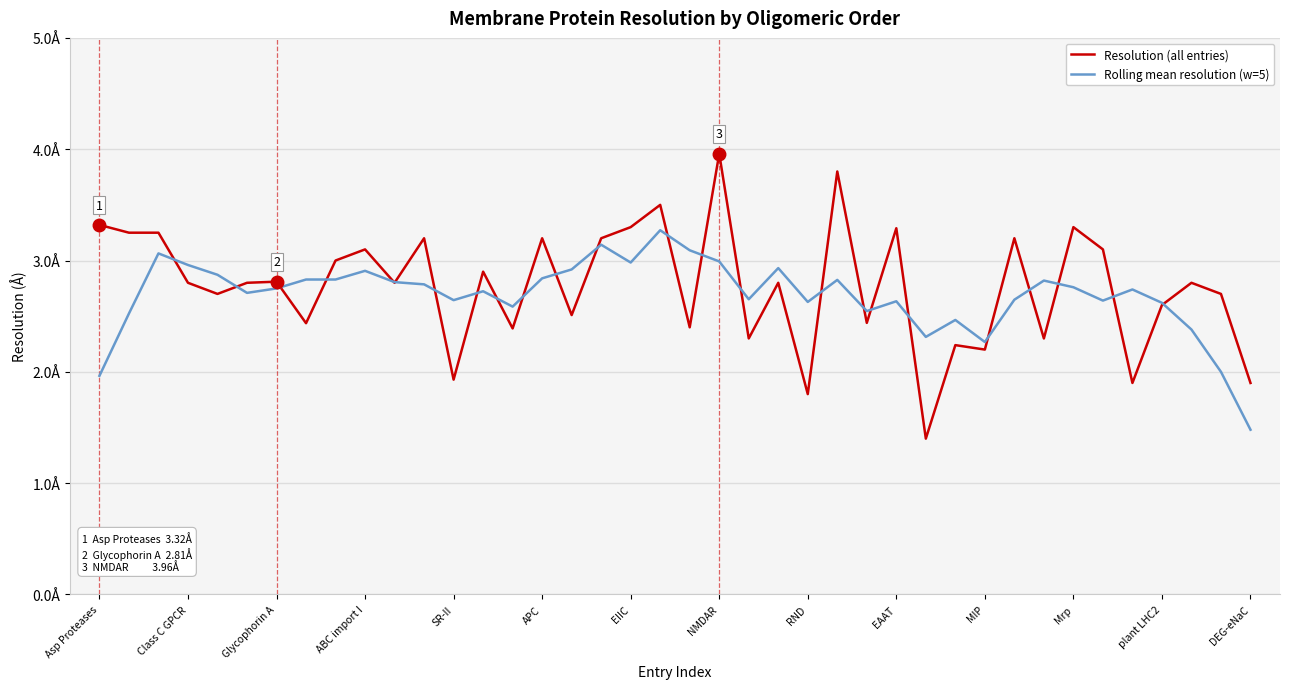

Where do Resolution (all entries) and Rolling mean resolution (w=5) first cross each other?

Glycophorin A and ABC import I